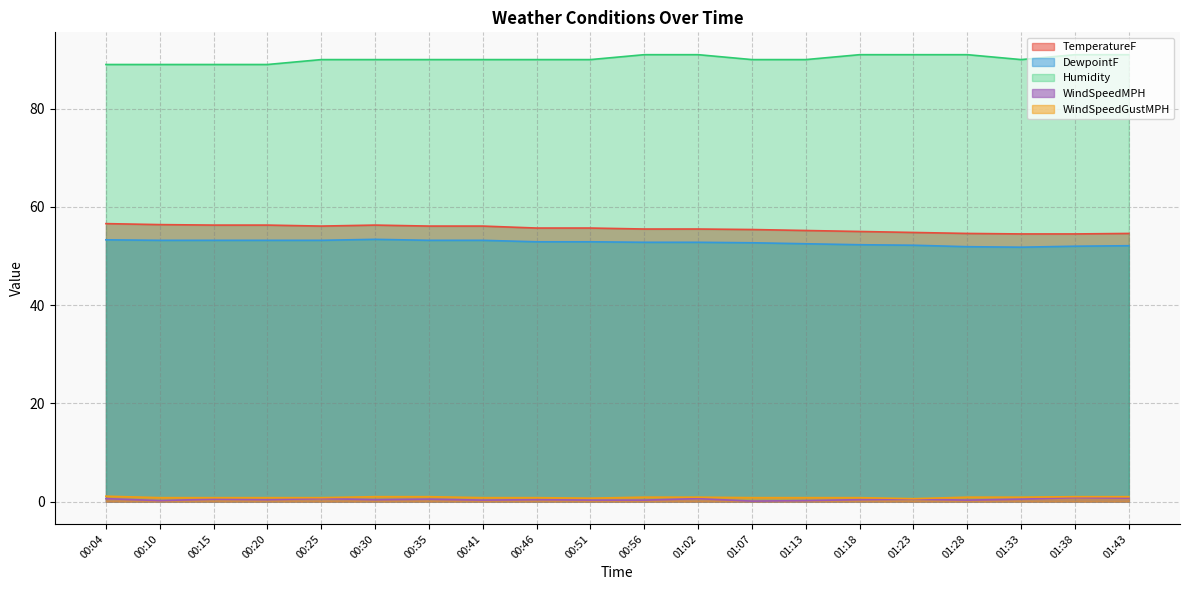

At which label does DewpointF reach its peak?

00:30